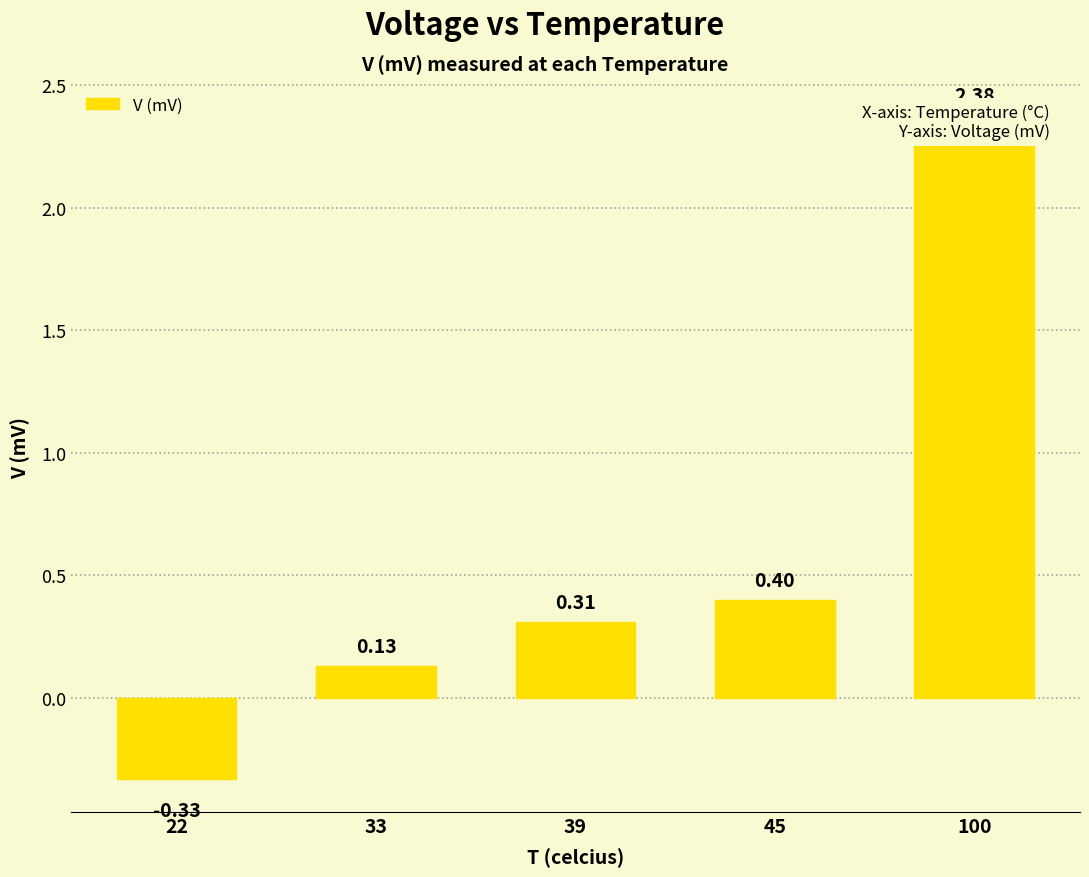

Between 45 and 33, which is larger?

45